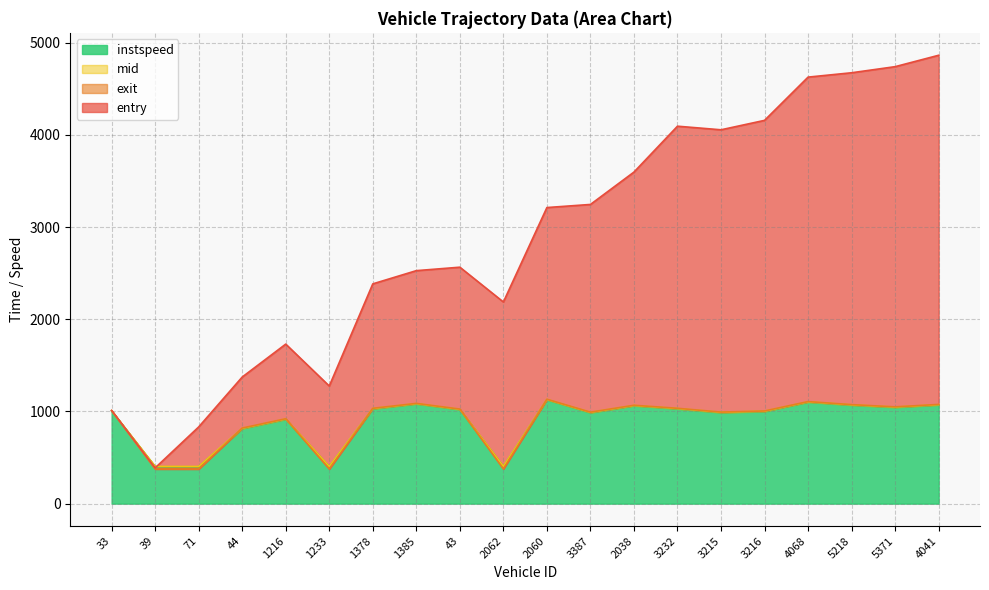

How many interior local peaks does the entry series have?

3